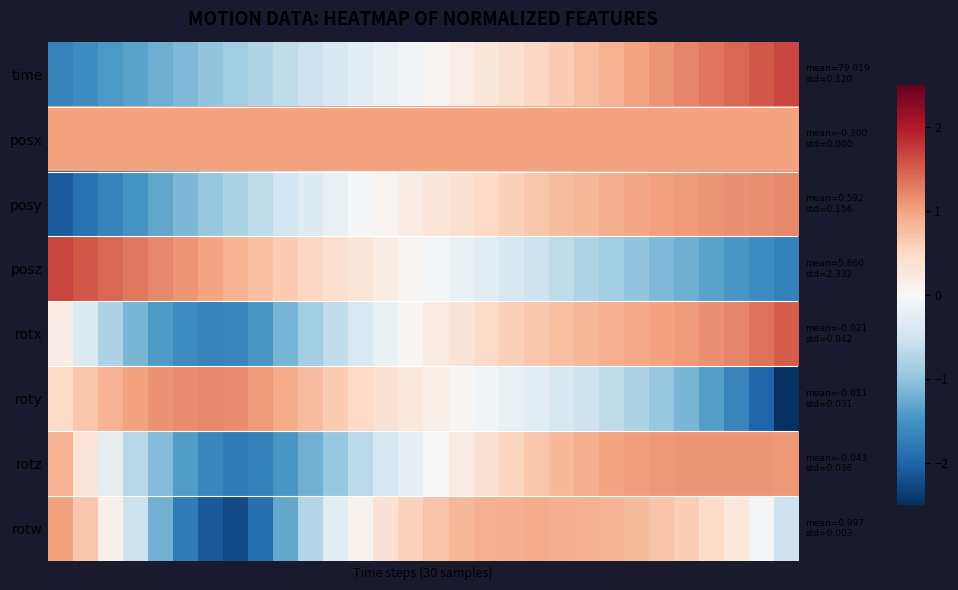

Which series has the largest range (max minus min)?

roty